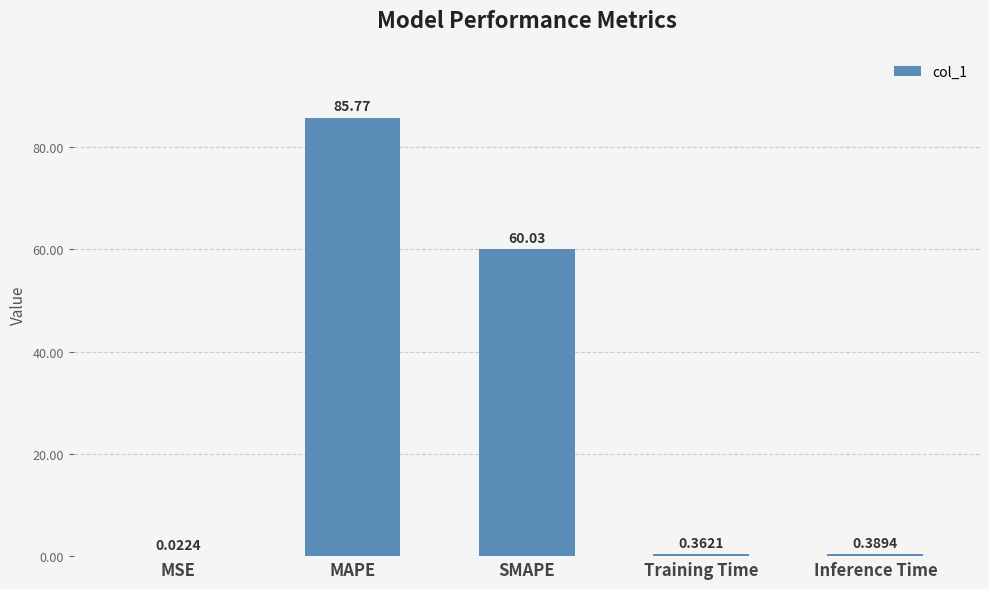

Is it true that the value at SMAPE is 102.5?

False